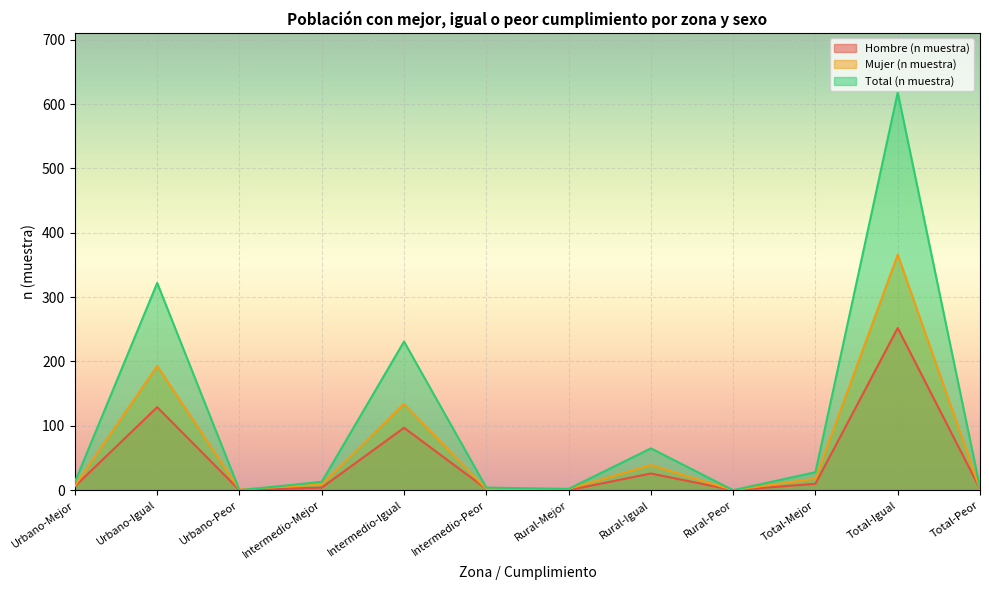

What is the label of the 4th point from the right?

Rural-Peor